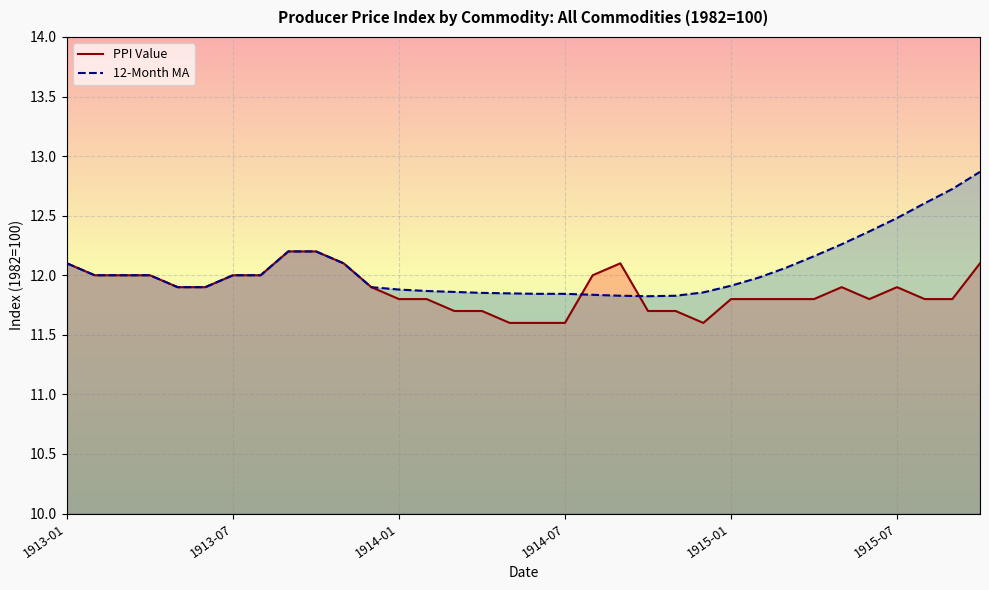

Which series has the largest total across all categories?

12-Month MA